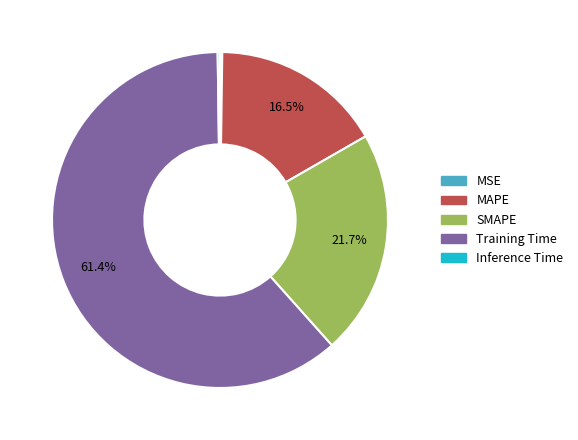

Which category has the biggest portion of the pie?

Training Time